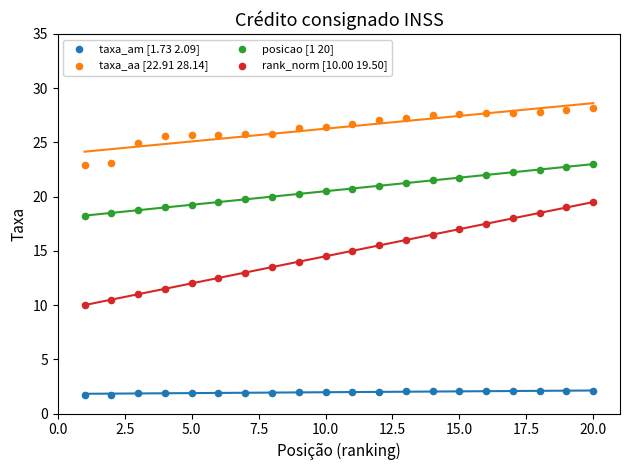

Across all data points, what is the range of Y values (max minus min)?

26.4